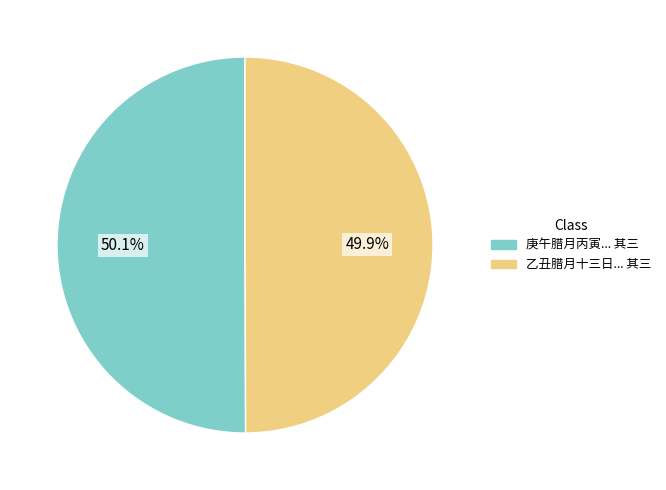

How many slices are in this pie chart?

2